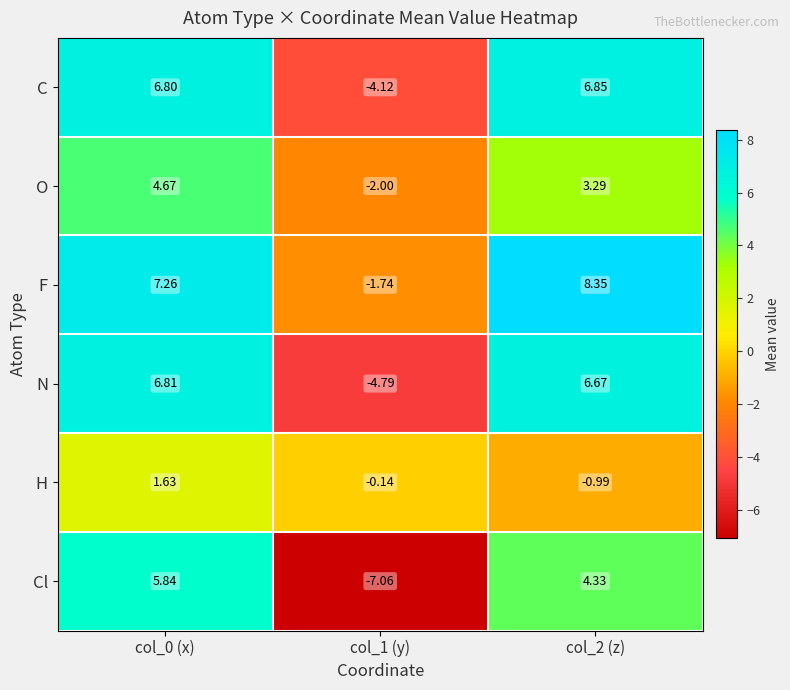

How many series are shown in this chart?

6